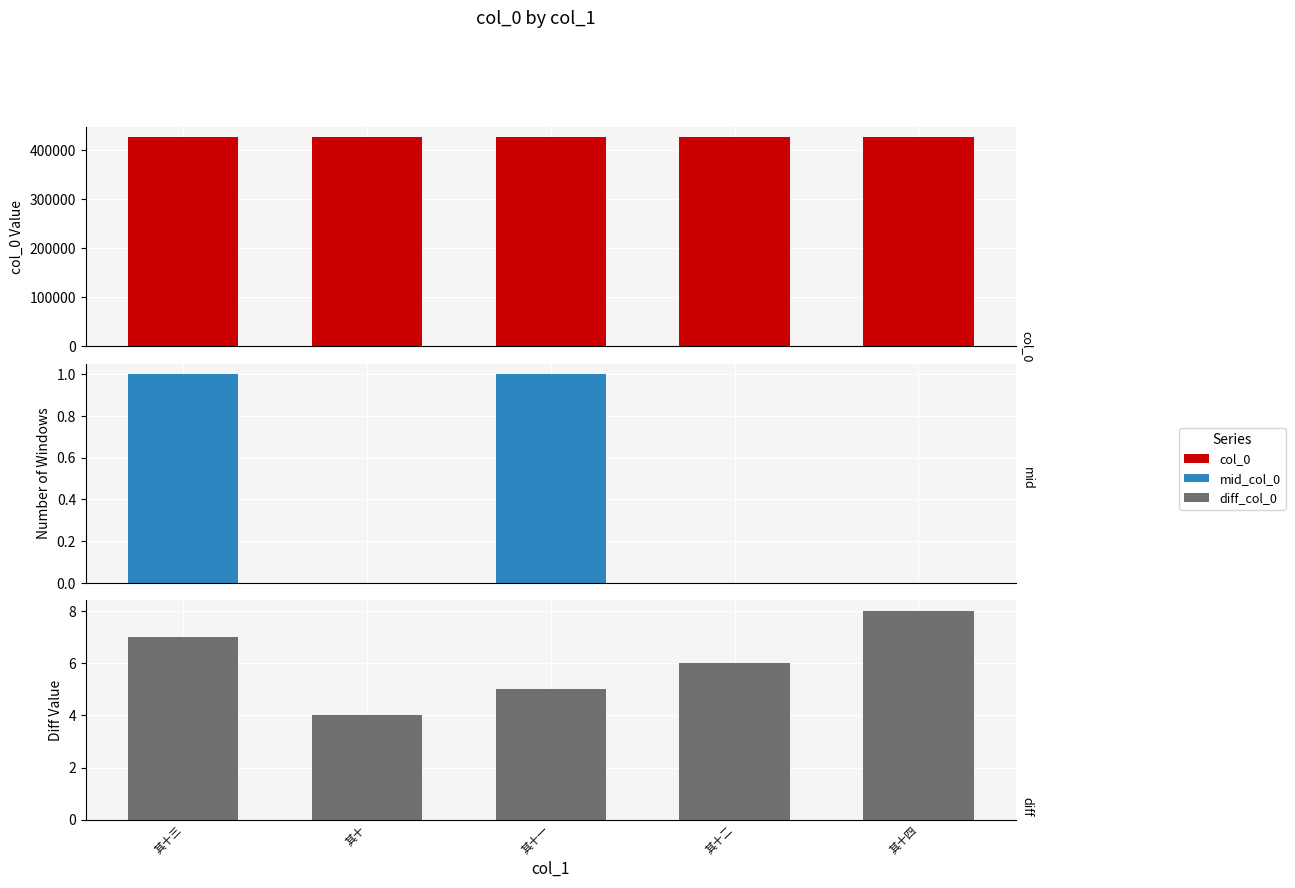

At how many categories does at least one series exceed 389259?

5